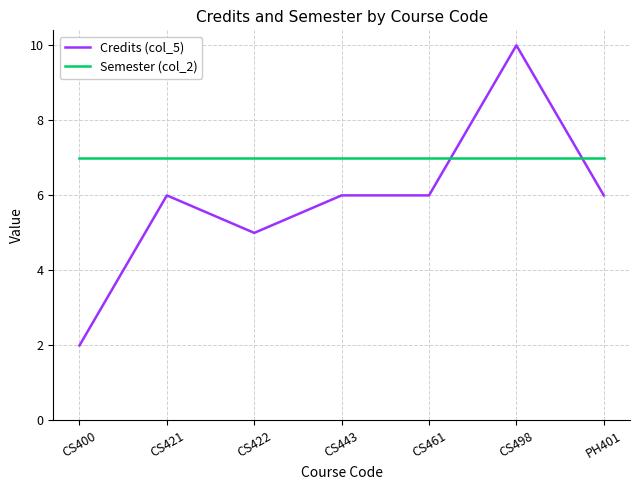

Which series has the largest range (max minus min)?

Credits (col_5)